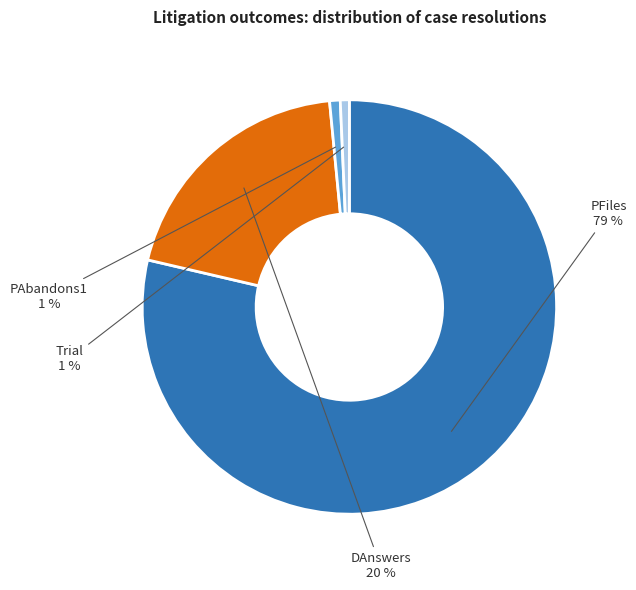

Is there any slice that represents more than half of the pie?

Yes